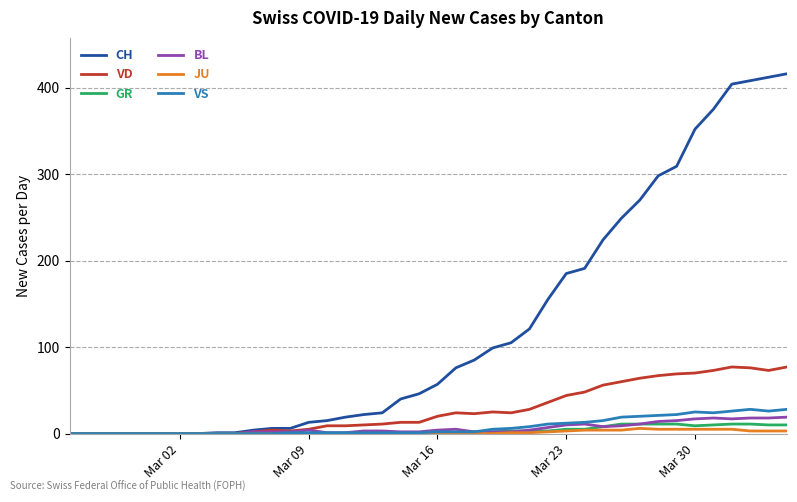

Which series has the widest spread of values?

CH